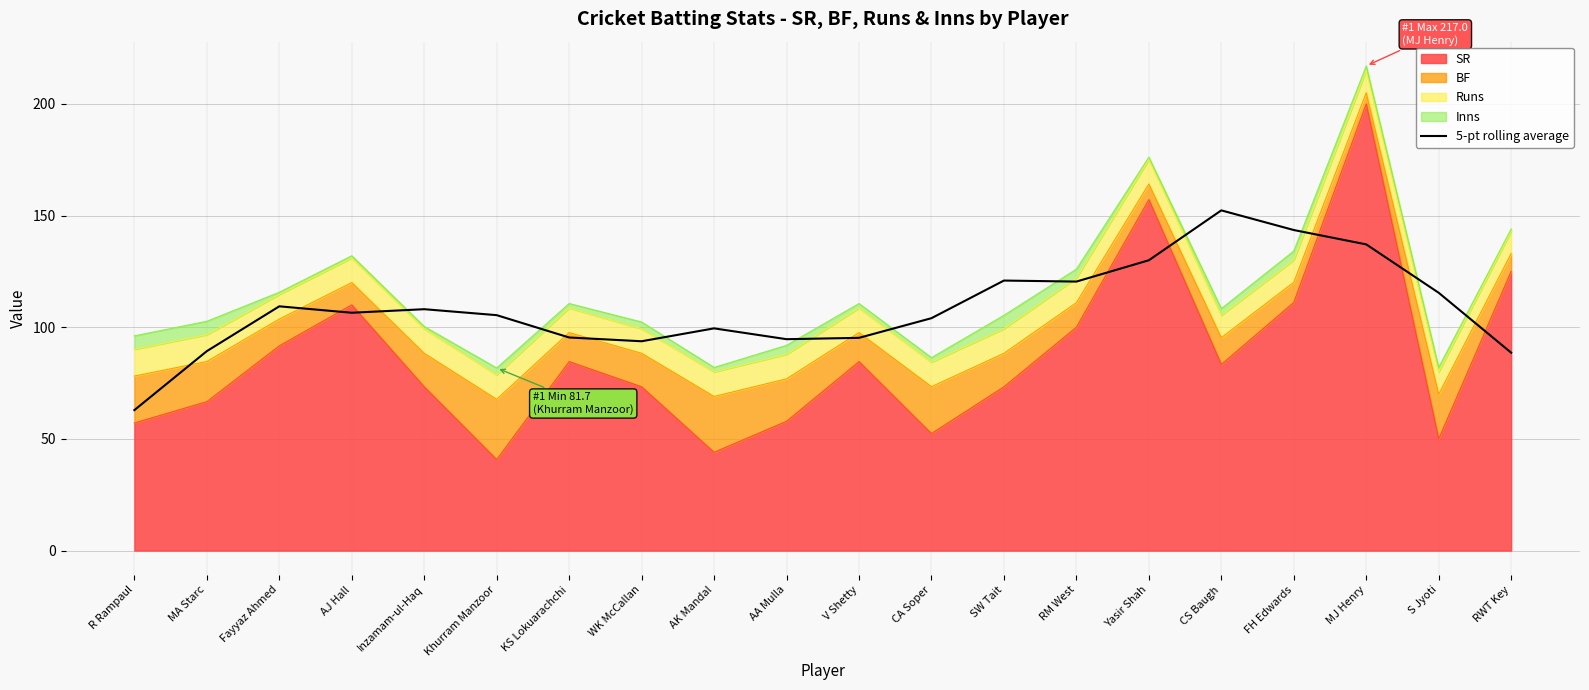

What is the difference between the values at AA Mulla and SW Tait?

26.2